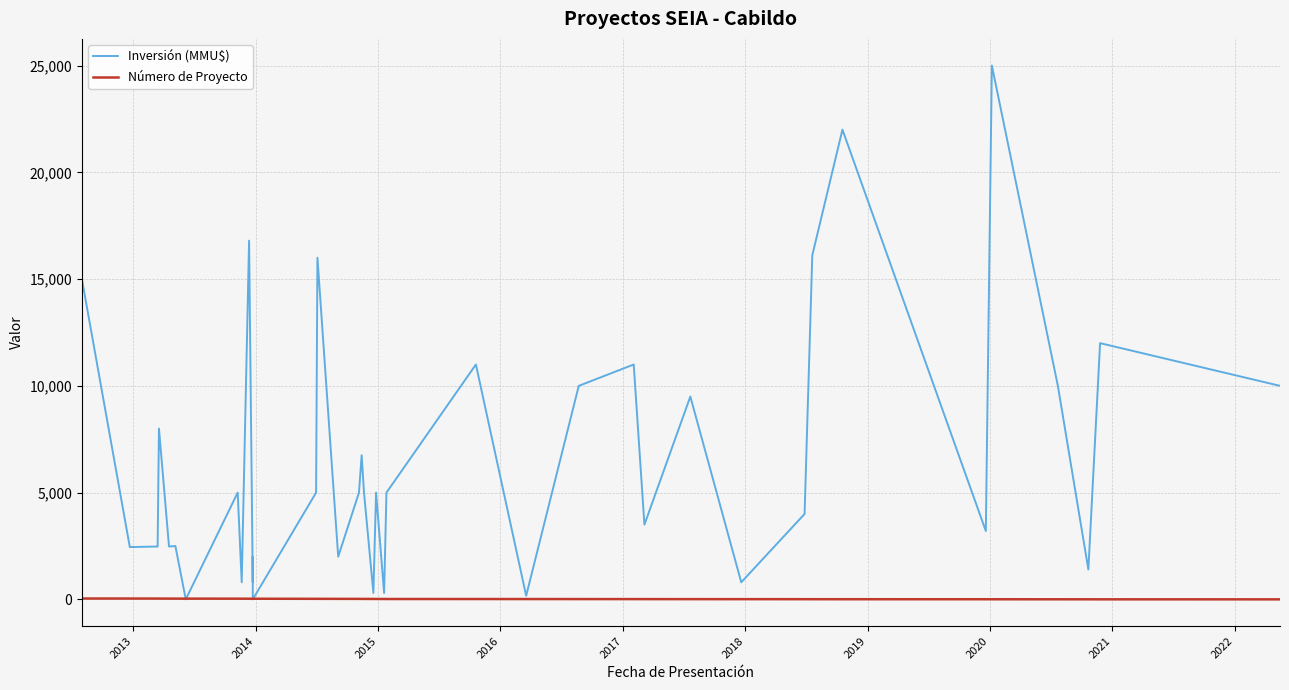

Reading left to right, extract all data points from this chart.

Inversión (MMU$): 15000	2450	2475	8000	2475	2500	0	5000	800	16800	800	2000	1200	0	5000	16000	2000	5000	6750	5000	300	5000	300	5000	11000	170	10000	11000	3500	9500	800	4000	16114	22000	3200	25000	10000	1400	12000	10000
Número de Proyecto: 40	39	38	37	36	35	34	33	32	31	27	28	29	30	26	25	24	23	22	21	20	19	18	17	16	15	14	13	12	11	10	9	8	7	6	5	4	3	2	1